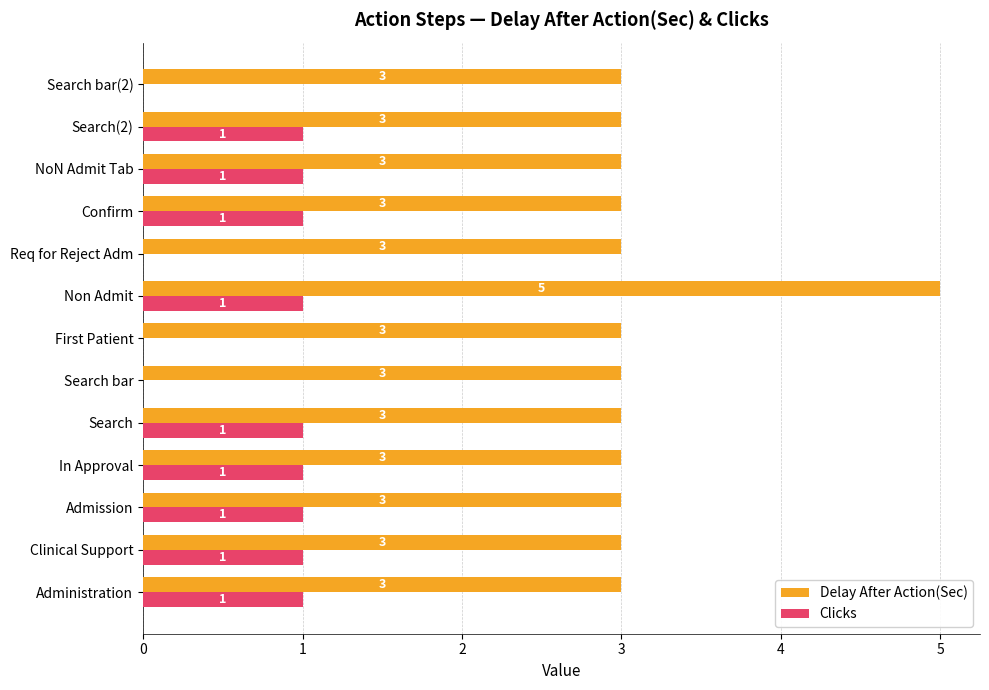

Is the value of Delay After Action(Sec) at Search(2) greater than the value of Clicks at Administration?

Yes